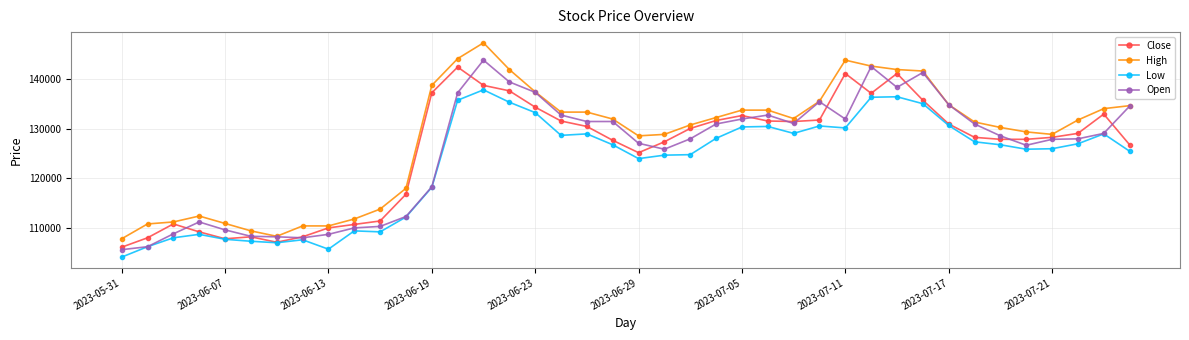

Which series has the largest range (max minus min)?

High